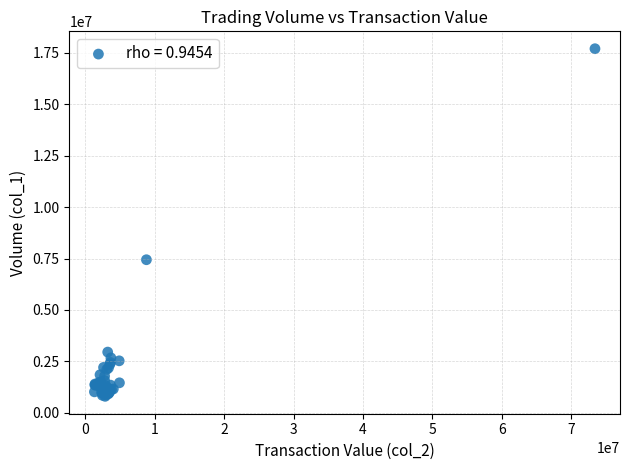

What Y value in the scatter plot is closest to 9250000?

7441000